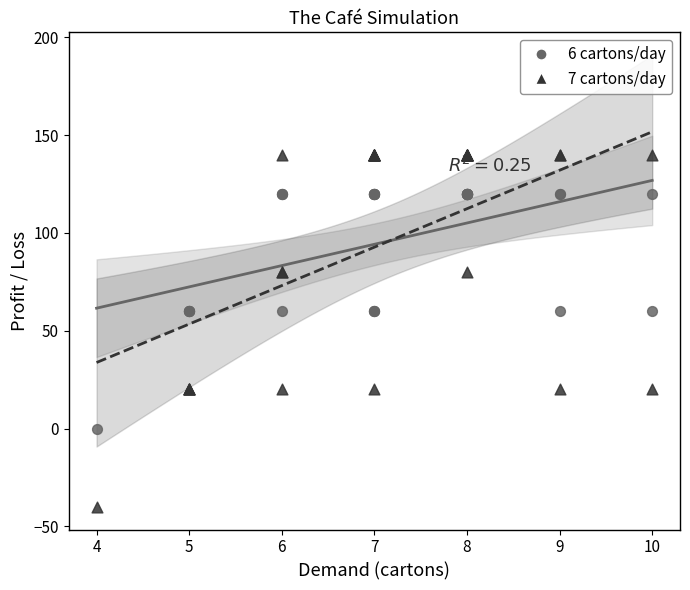

Which series has the widest spread of Y values?

7 cartons/day